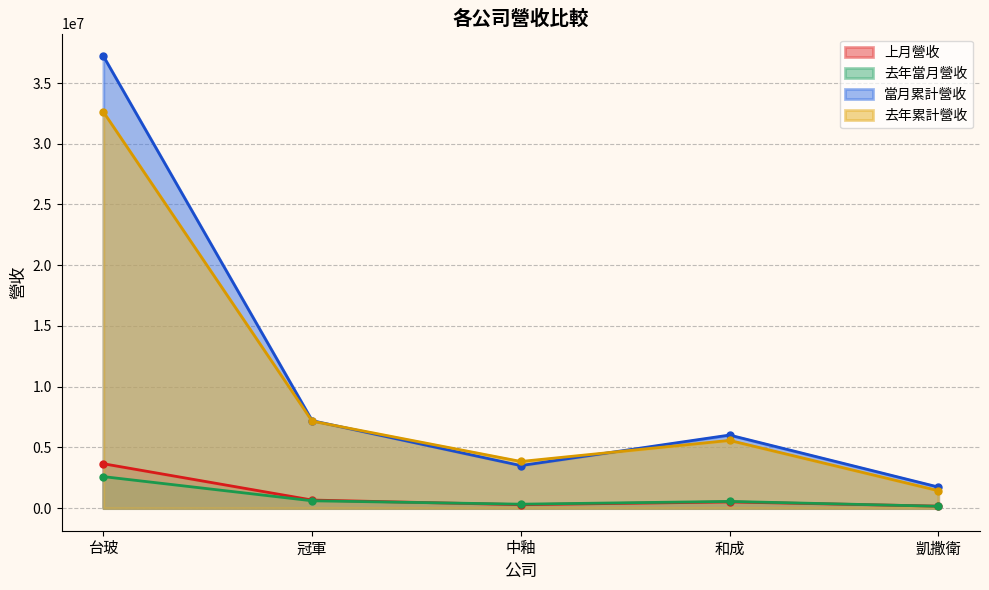

What is the minimum value for 上月營收?

162115